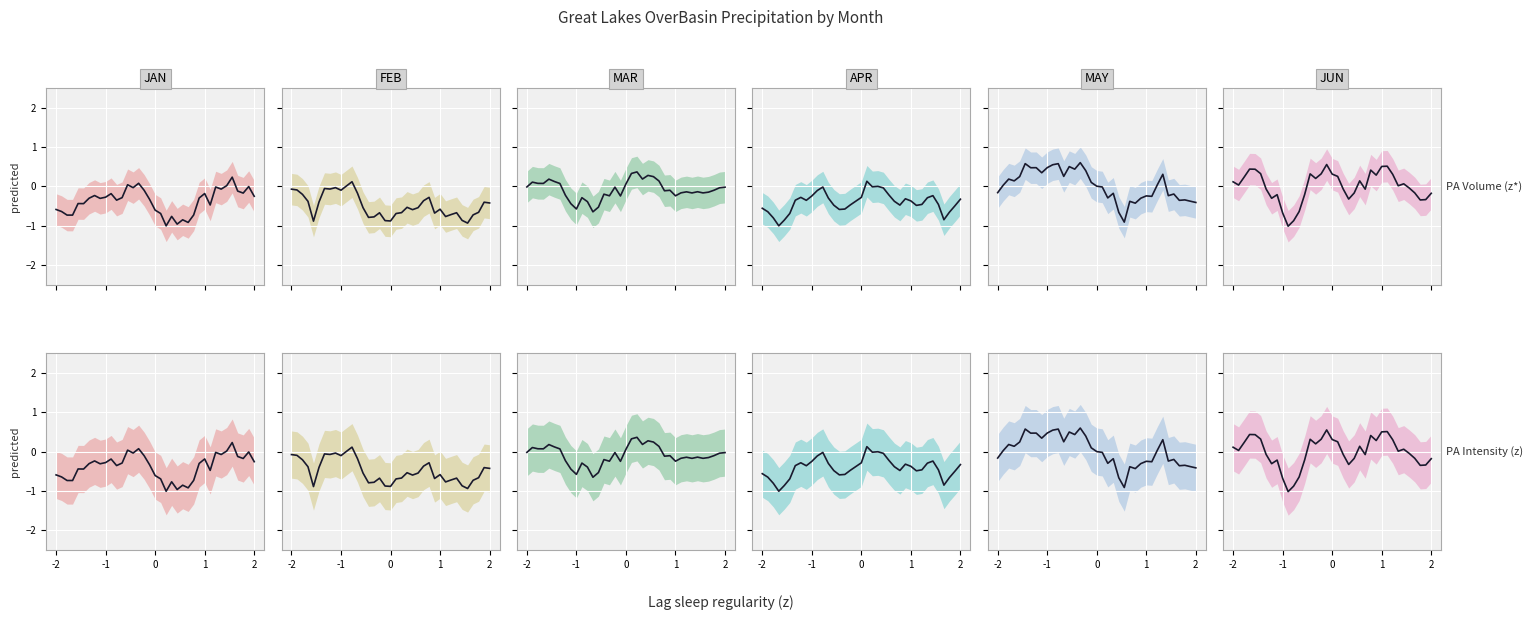

The JAN series shows -1.1 at 0. True or false?

False